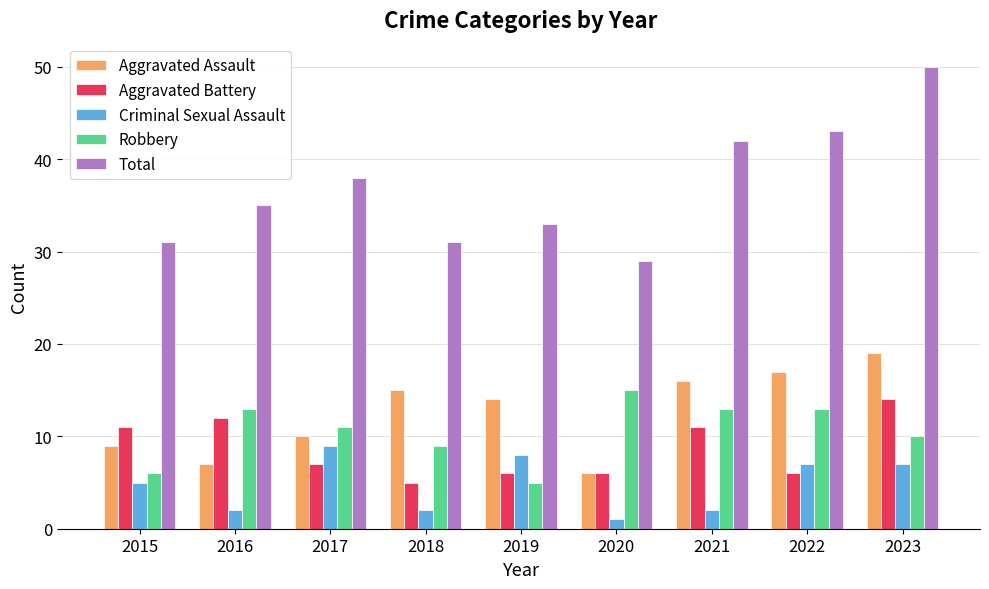

How many categories are shown in the chart?

9